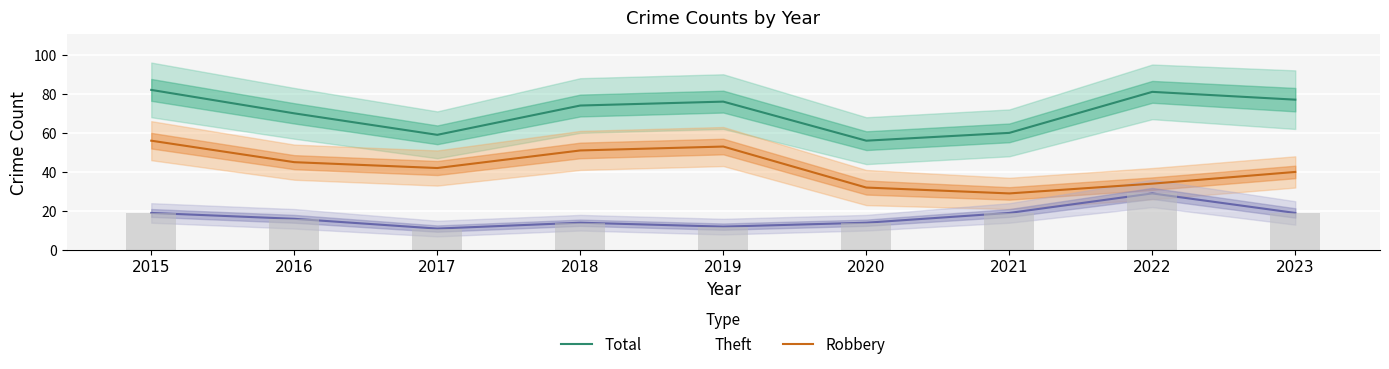

The Robbery series shows 8 at 2020. True or false?

False